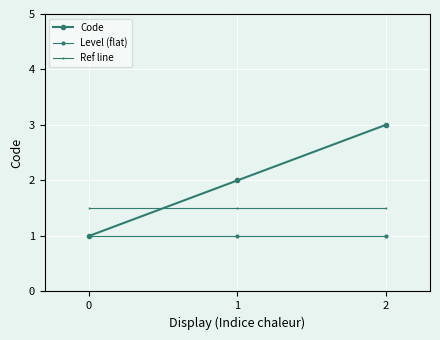

How many lines are shown in the chart?

3